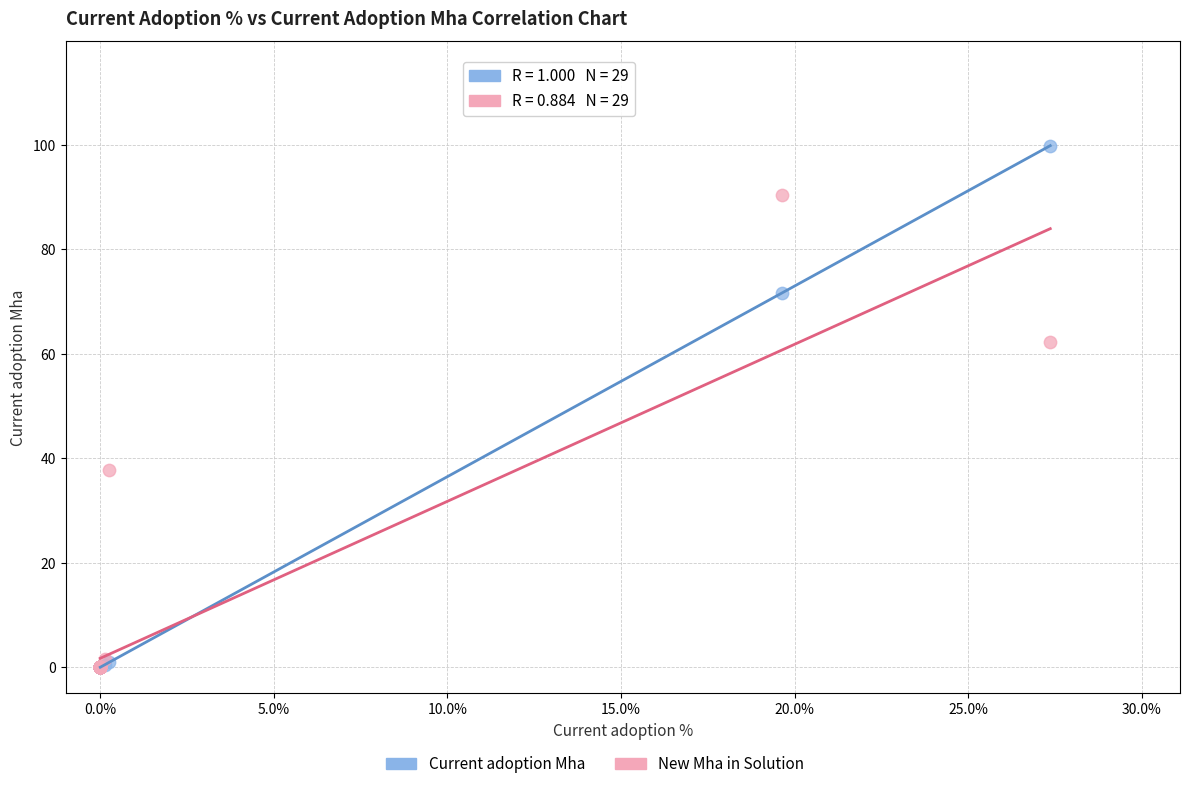

Across all series, what Y value is closest to 49?

37.7